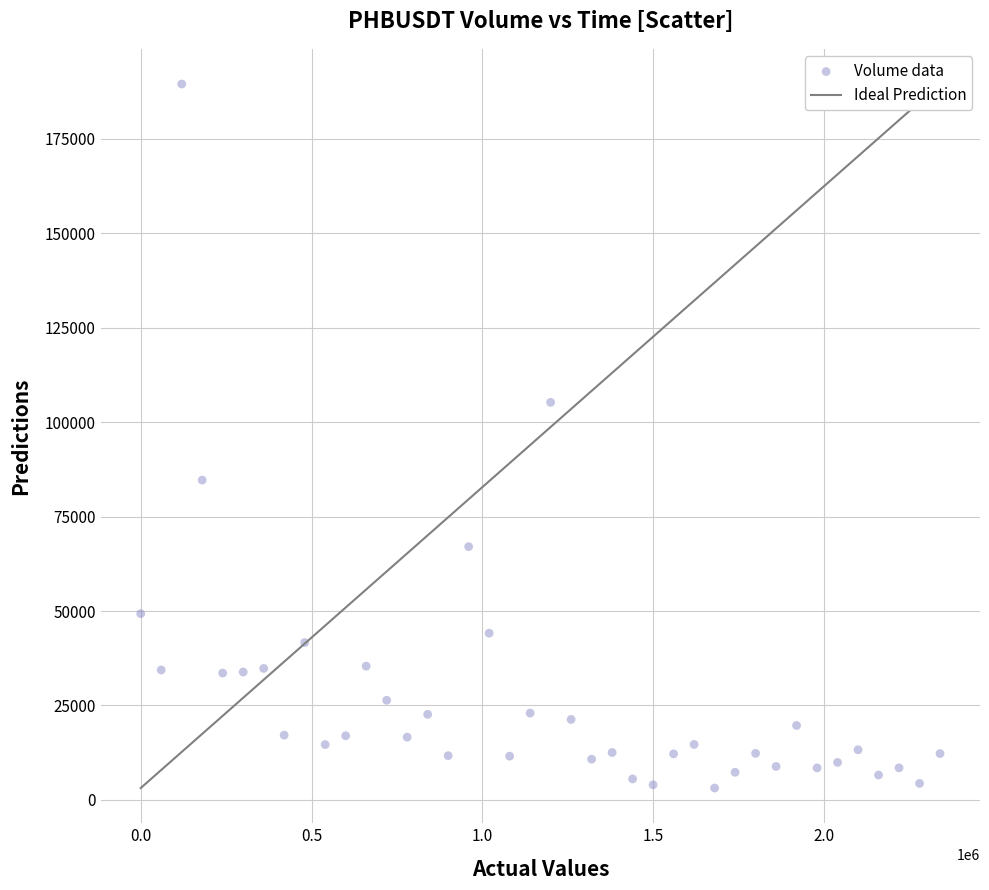

What Y value in the scatter plot is closest to 96323?

105236